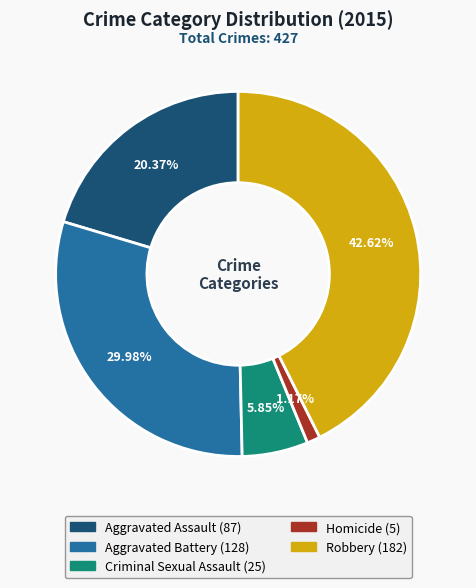

To the nearest percent, what is the difference between the largest and smallest slice percentages?

41%